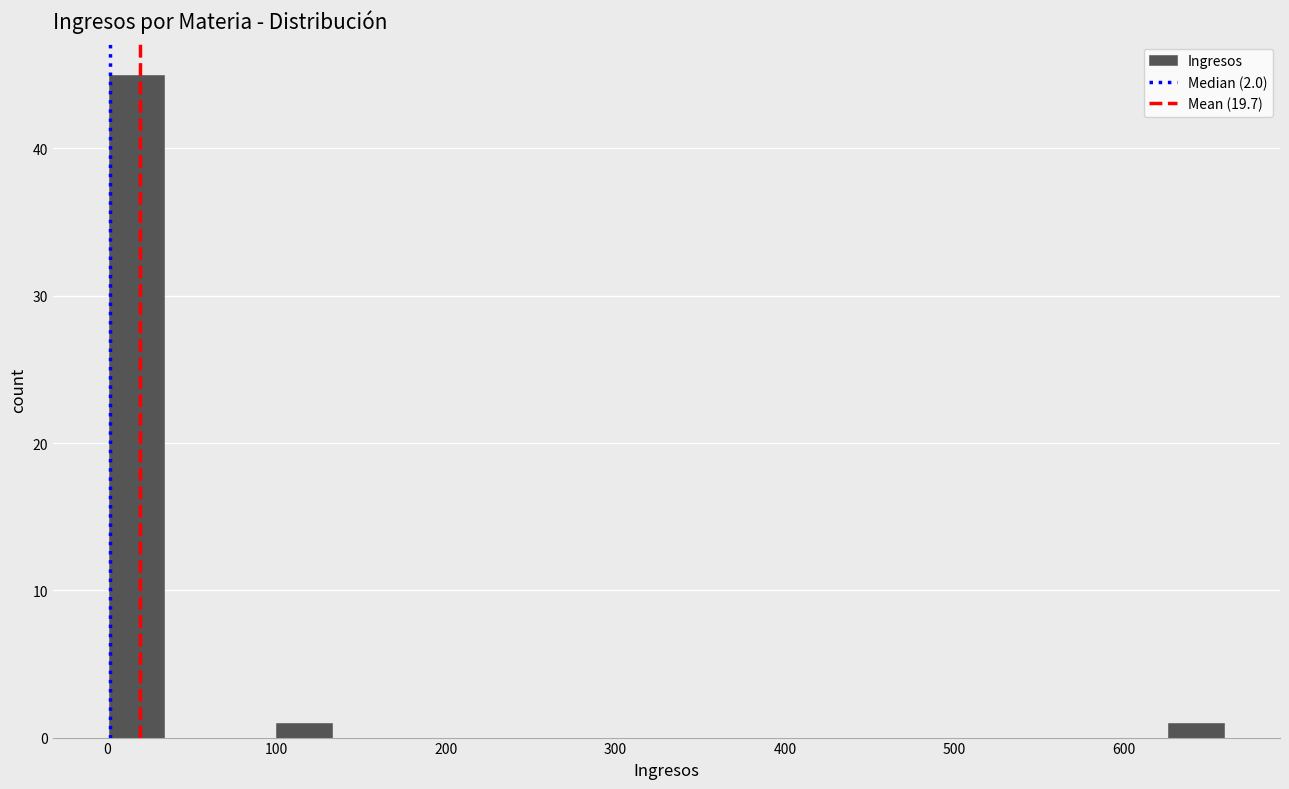

Read against the x-axis, roughly where is the centre of the tallest bar?

20